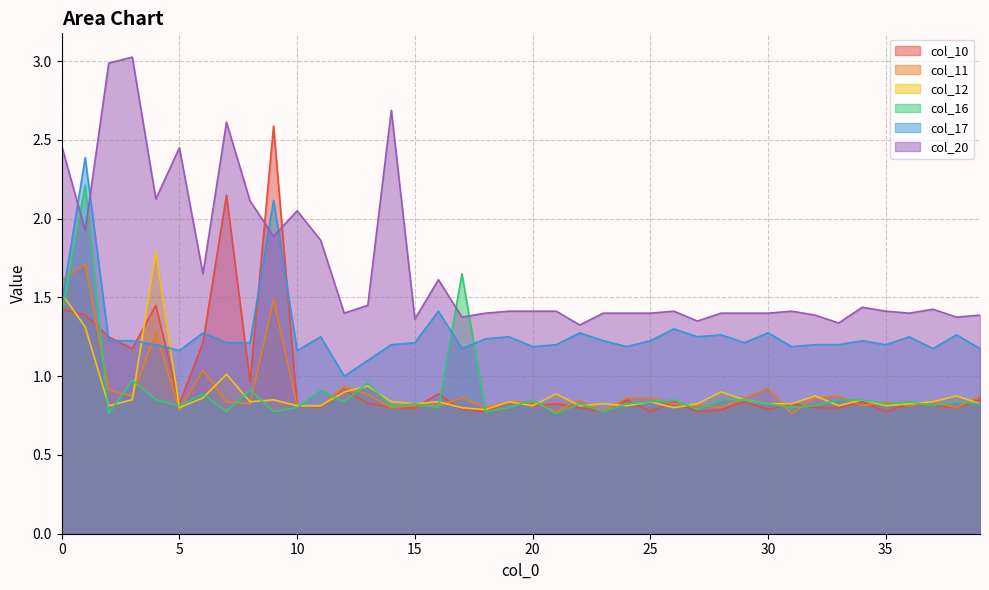

The value of col_10 at 34 is 0.8. True or false?

True